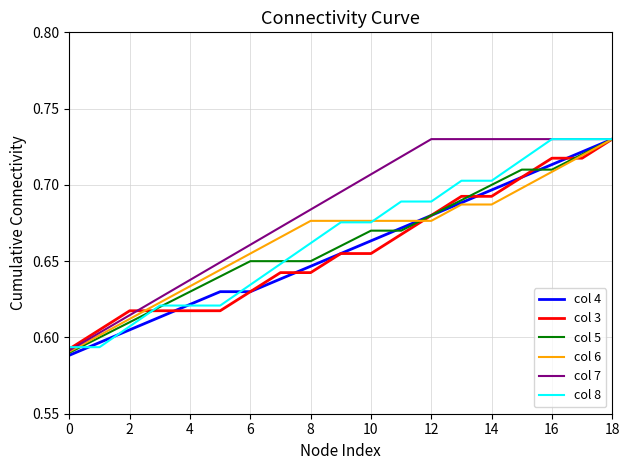

What is the difference between the maximum and second lowest values in the col 7 series?

0.1